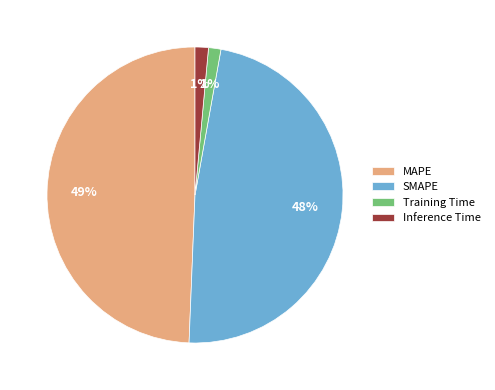

Is there any slice that represents more than half of the pie?

No